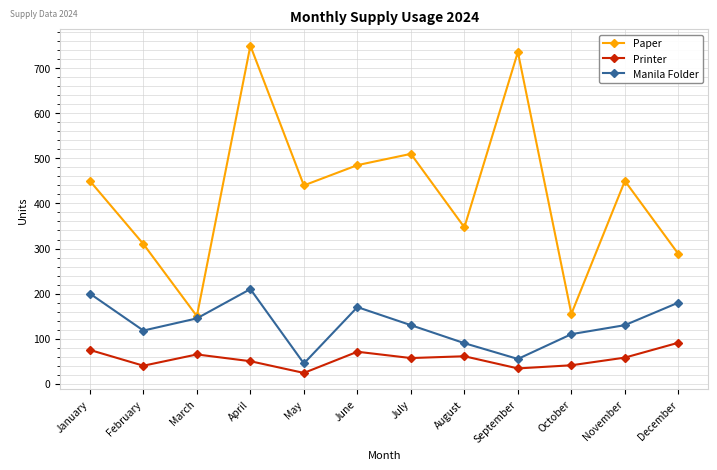

The Manila Folder series shows 327 at April. True or false?

False